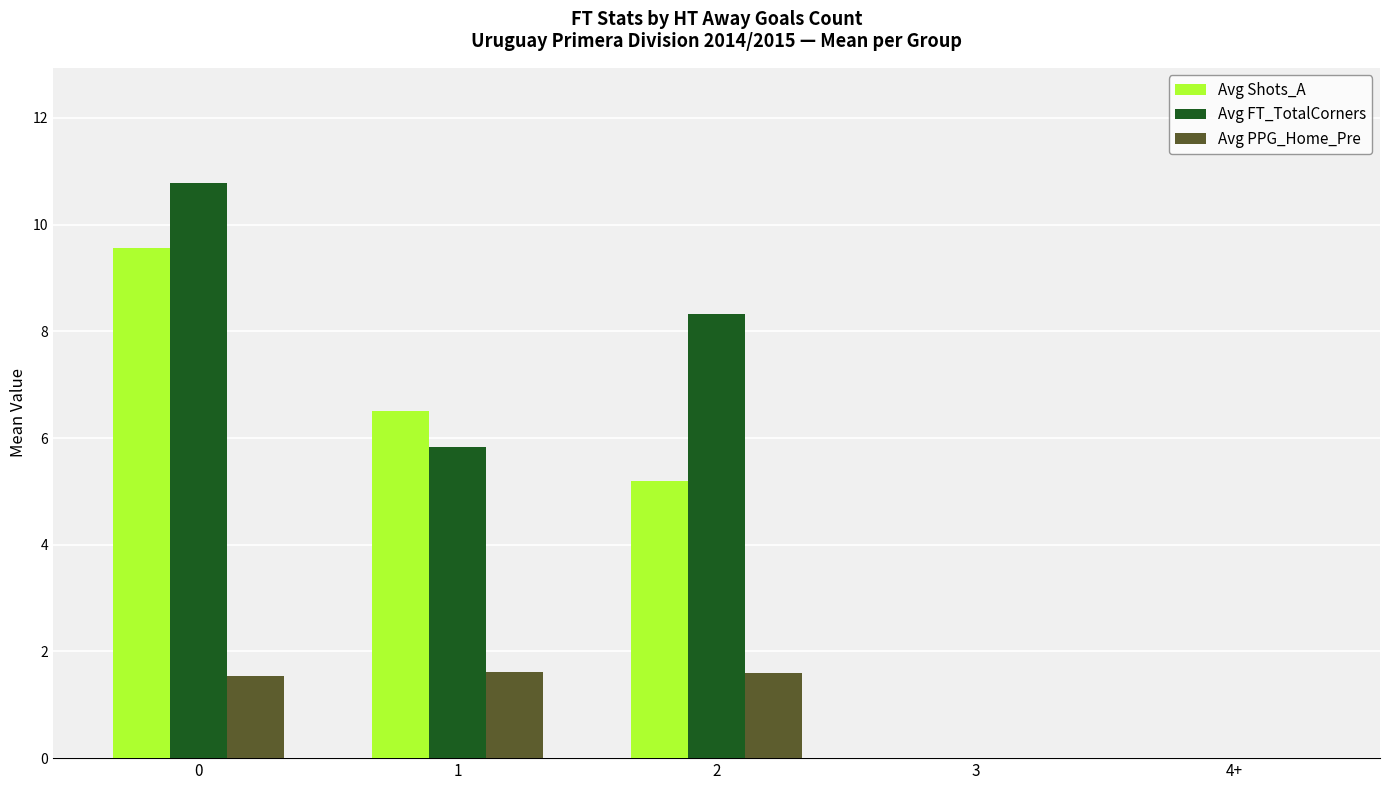

Are the bars horizontal?

No